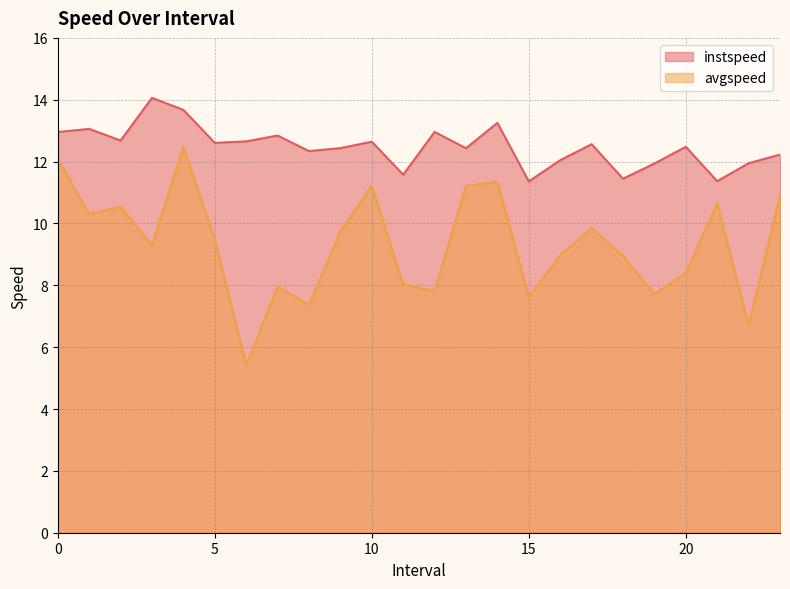

True or false: avgspeed and instspeed cross at least once.

False